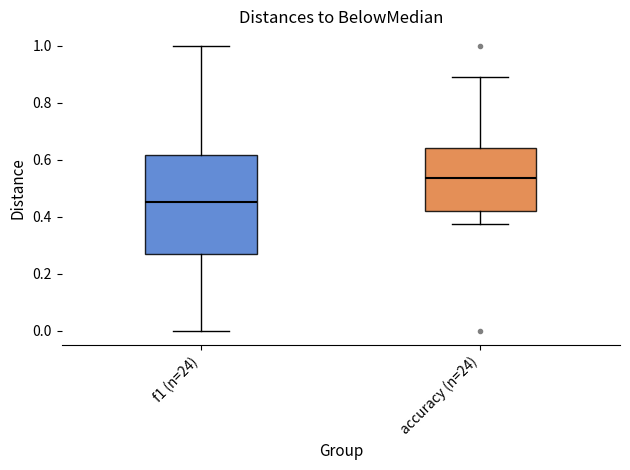

Where is the upper edge of the box for accuracy (n=24) on the y-axis? The values are not printed on the chart, so give them approximately, as read against the axis.

0.64